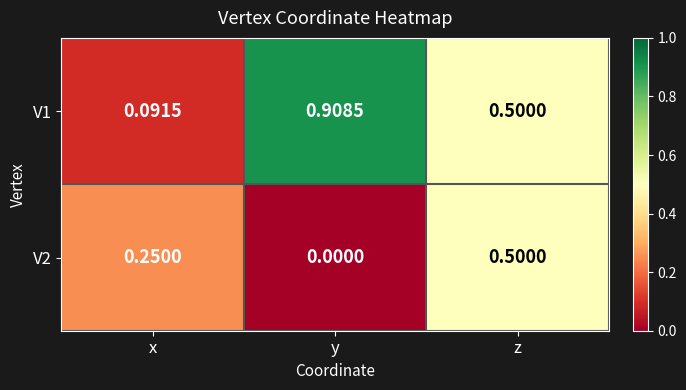

At y, list the series in order from largest to smallest.

V1, V2